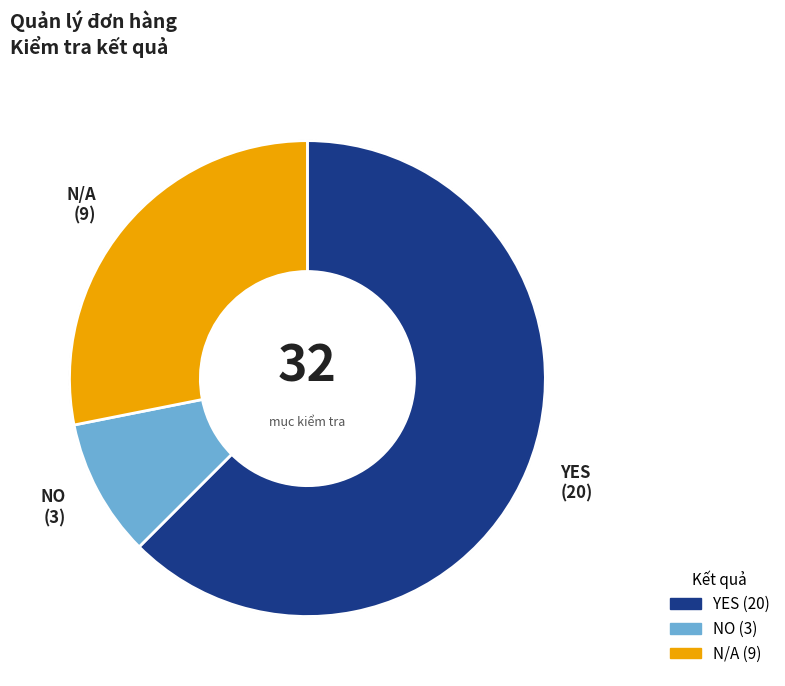

Which category has the smallest portion of the pie?

NO